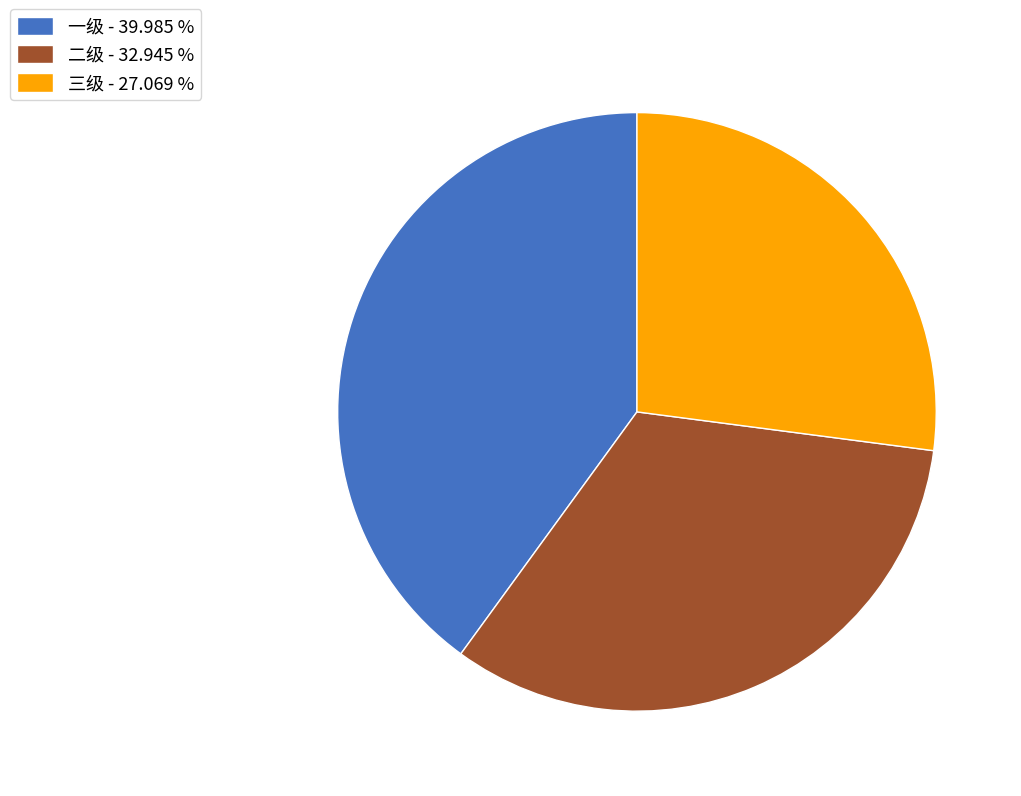

Combined, do 一级 - 39.985 % and 二级 - 32.945 % account for over 50%?

Yes